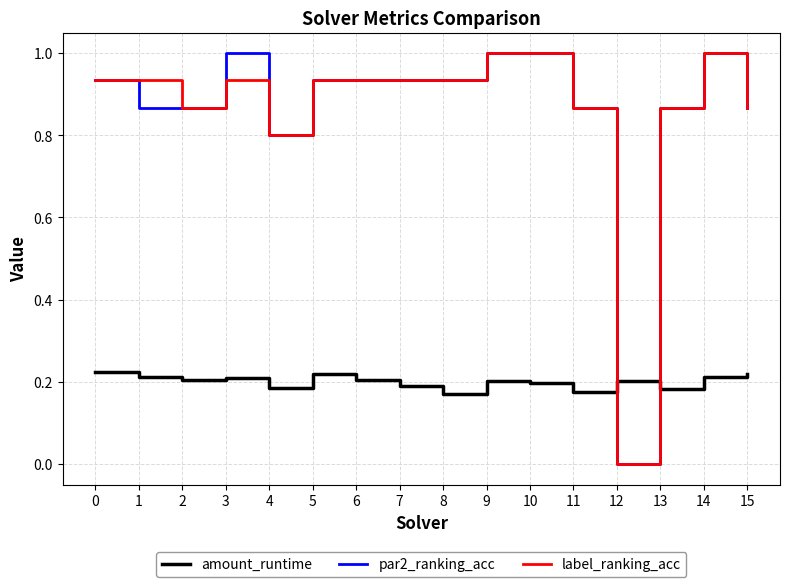

How many lines are shown in the chart?

3